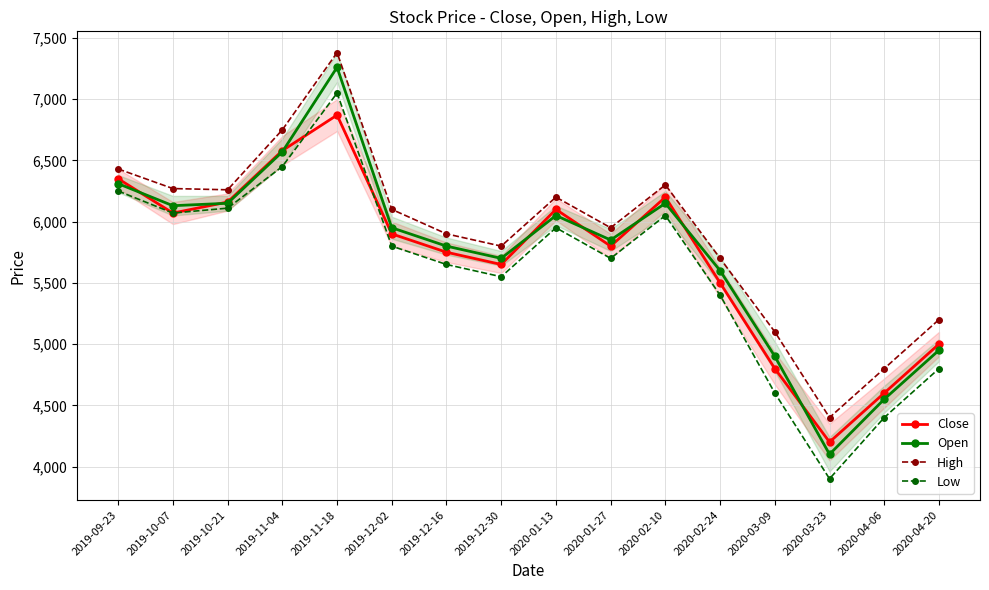

True or false: High and Low cross at least once.

False